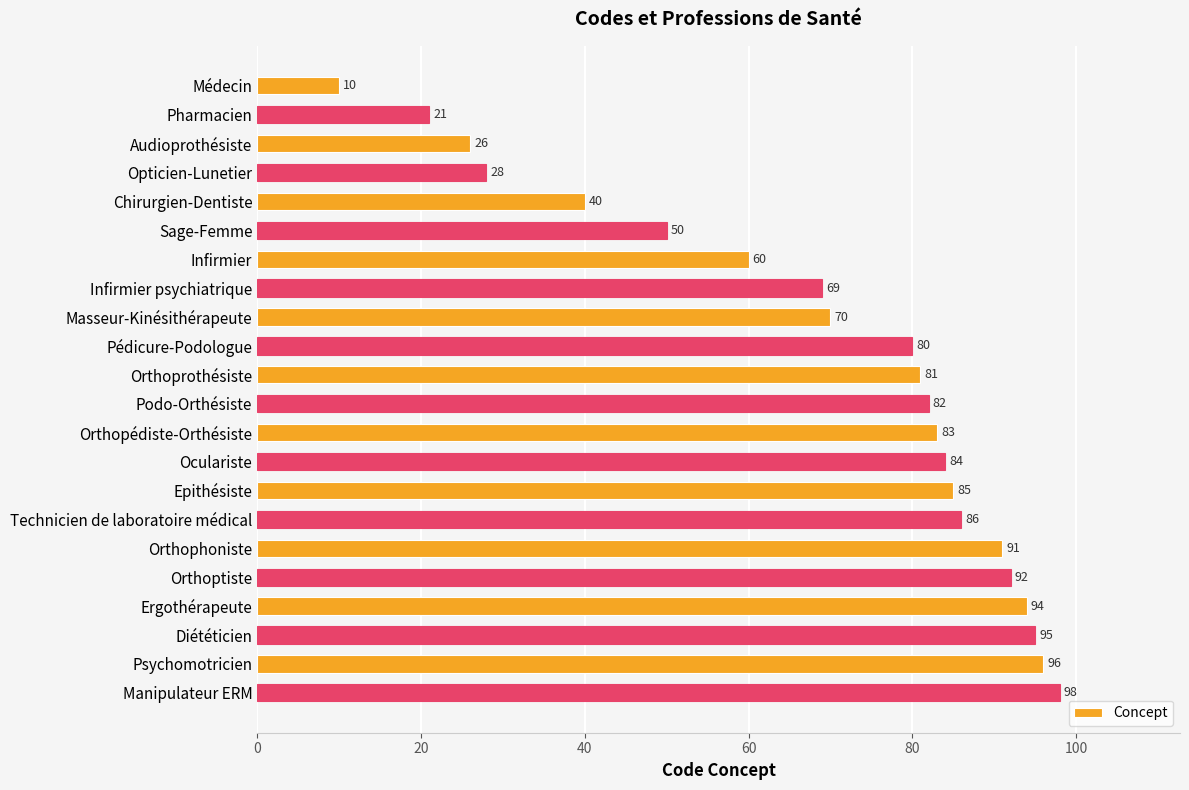

At which category does the chart reach its peak across all series?

Manipulateur ERM